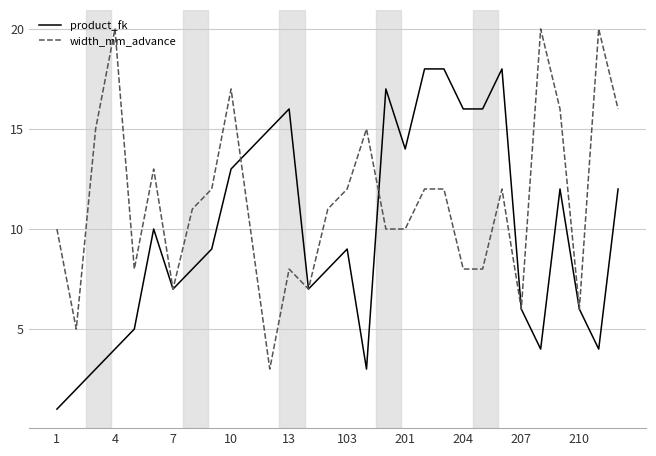

What is the maximum value for width_mm_advance?

20